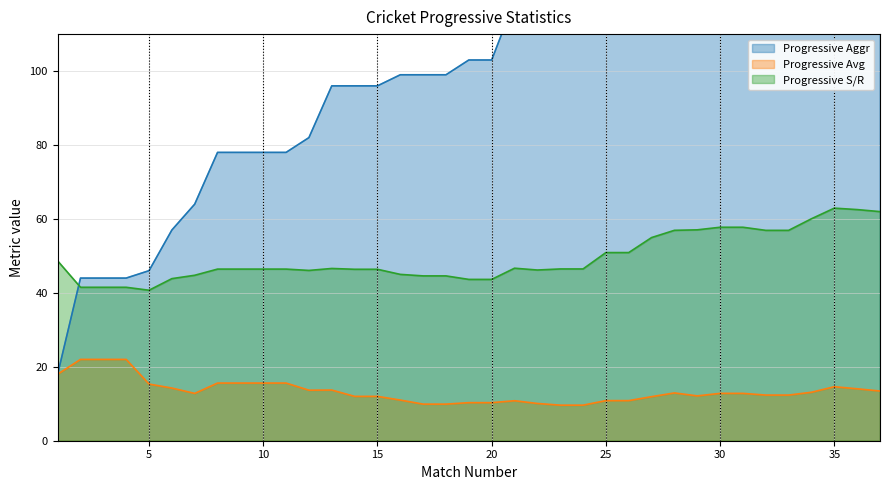

List the series in order of their overall mean, highest first.

Progressive Aggr, Progressive S/R, Progressive Avg